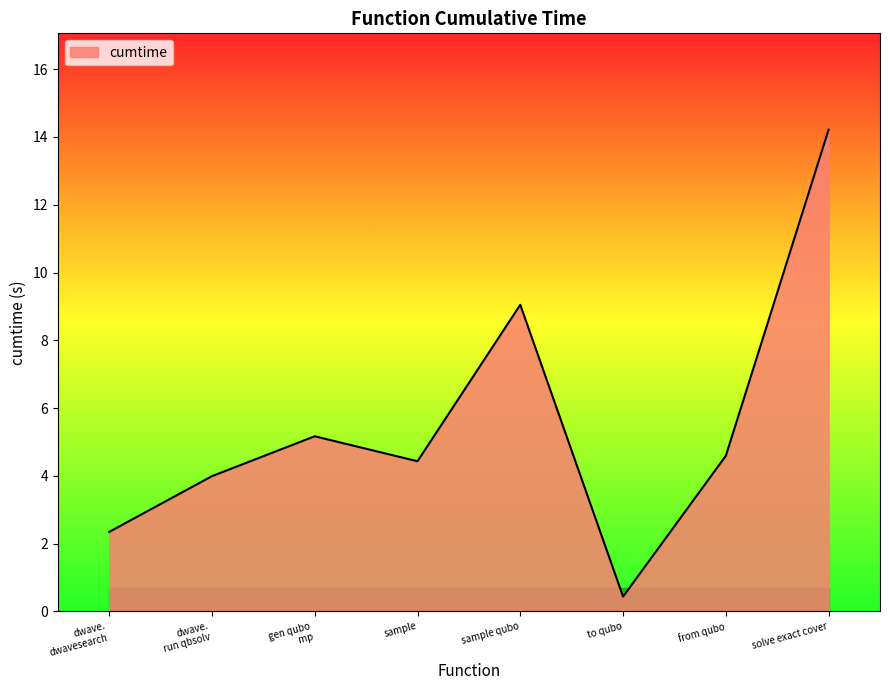

The chart shows a value of 12.0 at sample qubo. True or false?

False